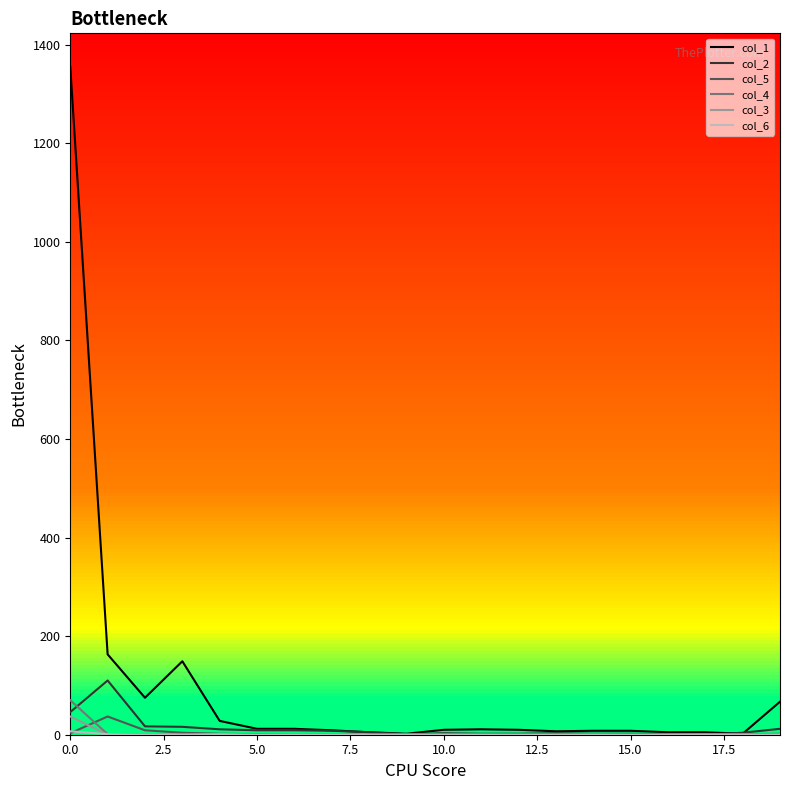

Which series has the widest spread of values?

col_1